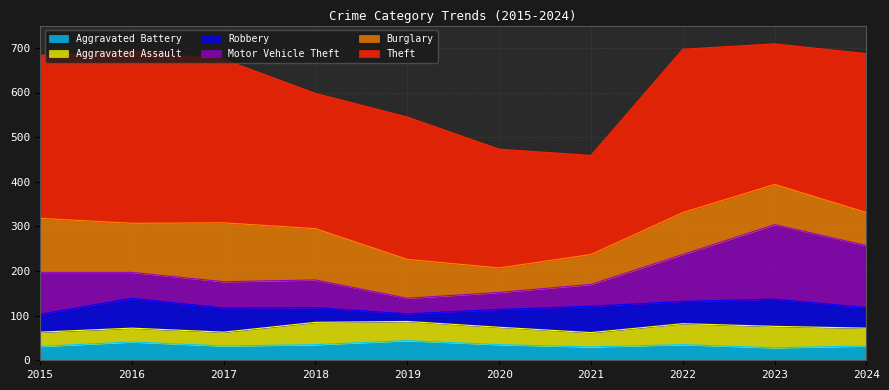

Reading left to right, list all the values displayed in this chart.

Theft: 2015=365	2016=386	2017=366	2018=303	2019=319	2020=266	2021=222	2022=366	2023=315	2024=356
Burglary: 2015=121	2016=110	2017=132	2018=115	2019=87	2020=55	2021=67	2022=94	2023=90	2024=74
Motor Vehicle Theft: 2015=94	2016=58	2017=59	2018=62	2019=35	2020=38	2021=49	2022=105	2023=167	2024=139
Robbery: 2015=40	2016=67	2017=54	2018=33	2019=17	2020=40	2021=59	2022=50	2023=61	2024=46
Aggravated Assault: 2015=32	2016=31	2017=31	2018=50	2019=43	2020=39	2021=32	2022=47	2023=48	2024=40
Aggravated Battery: 2015=31	2016=41	2017=32	2018=35	2019=44	2020=35	2021=30	2022=35	2023=28	2024=32